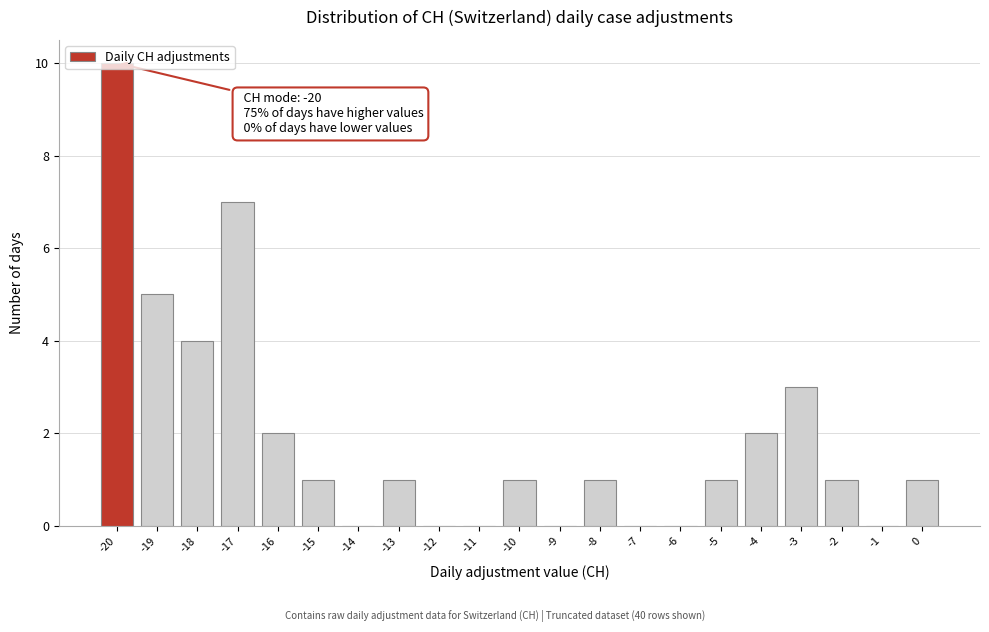

Which range on the x-axis has the tallest bar?

-20.5 to -19.5